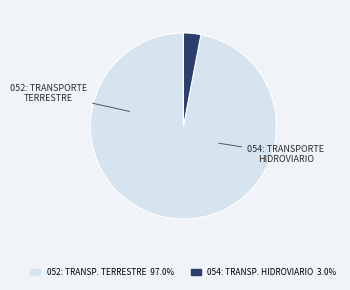

Is there a majority slice in this chart?

Yes